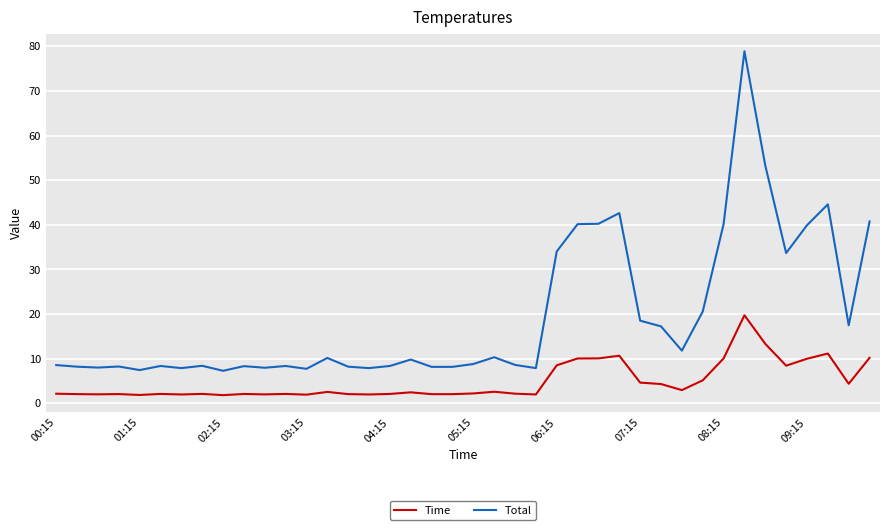

True or false: Time and Total intersect in this chart.

False